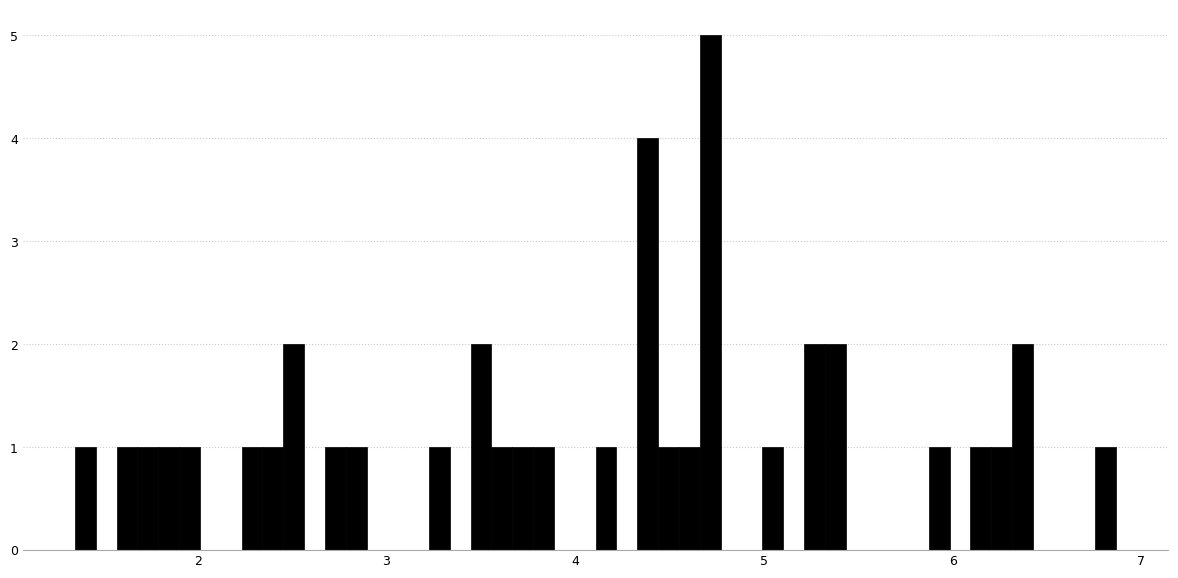

Around what value on the x-axis is the tallest bar? Give the approximate position of its centre, as read against the axis.

4.7